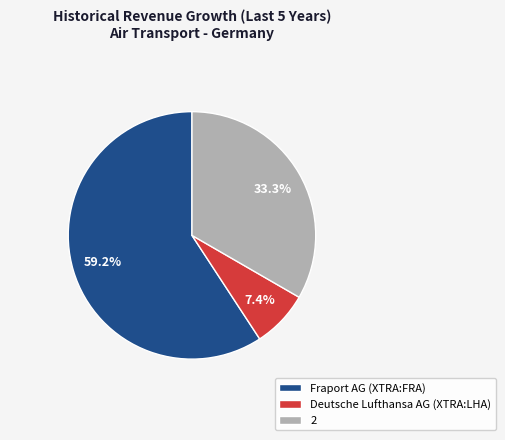

Is it true that Fraport AG (XTRA:FRA) is 49% of the pie?

False